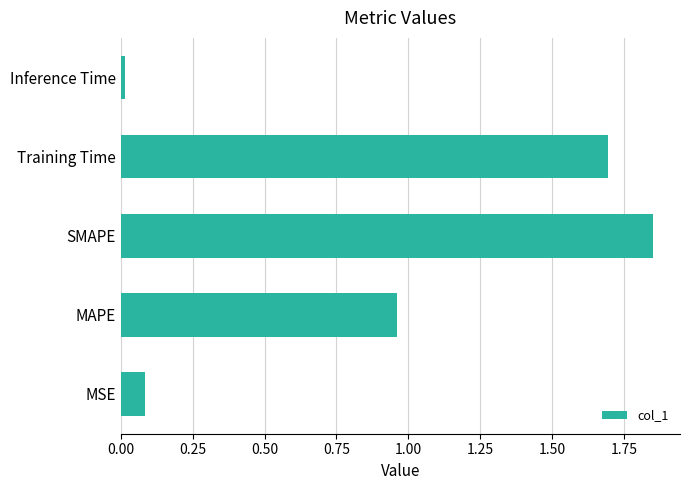

Which label corresponds to the smallest value in the chart?

Inference Time